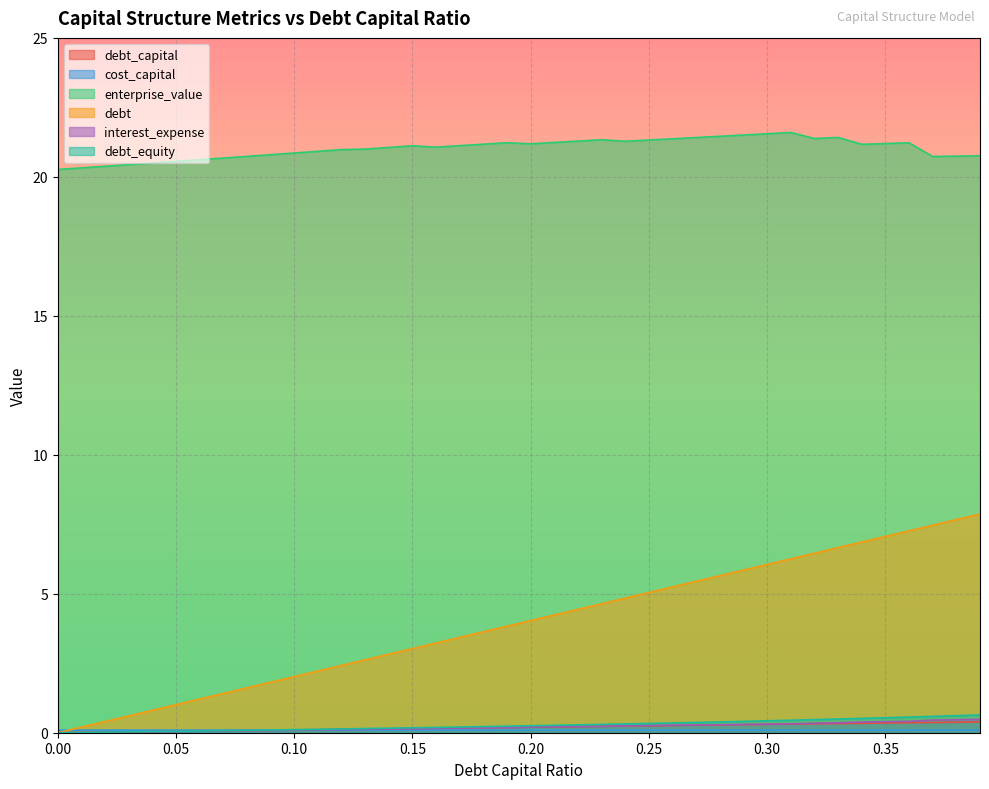

Reading right to left, list all the values displayed in this chart.

debt_capital: 0.4	0.4	0.4	0.4	0.3	0.3	0.3	0.3	0.3	0.3	0.3	0.3	0.3	0.3	0.2	0.2	0.2	0.2	0.2	0.2	0.2	0.2	0.2	0.2	0.1	0.1	0.1	0.1	0.1	0.1	0.1	0.1	0.1	0.1	0.1	0.0	0.0	0.0	0.0	0.0
cost_capital: 0.1	0.1	0.1	0.1	0.1	0.1	0.1	0.1	0.1	0.1	0.1	0.1	0.1	0.1	0.1	0.1	0.1	0.1	0.1	0.1	0.1	0.1	0.1	0.1	0.1	0.1	0.1	0.1	0.1	0.1	0.1	0.1	0.1	0.1	0.1	0.1	0.1	0.1	0.1	0.1
enterprise_value: 20.8	20.7	20.7	21.2	21.2	21.2	21.4	21.4	21.6	21.6	21.5	21.5	21.4	21.4	21.3	21.3	21.3	21.3	21.2	21.2	21.2	21.2	21.1	21.1	21.1	21.1	21.0	21.0	20.9	20.9	20.8	20.7	20.7	20.6	20.6	20.5	20.4	20.4	20.3	20.3
debt: 7.9	7.7	7.5	7.3	7.1	6.9	6.7	6.5	6.3	6.1	5.9	5.7	5.4	5.2	5.0	4.8	4.6	4.4	4.2	4.0	3.8	3.6	3.4	3.2	3.0	2.8	2.6	2.4	2.2	2.0	1.8	1.6	1.4	1.2	1.0	0.8	0.6	0.4	0.2	0.0
interest_expense: 0.5	0.5	0.5	0.4	0.4	0.4	0.4	0.3	0.3	0.3	0.3	0.3	0.3	0.3	0.3	0.2	0.2	0.2	0.2	0.2	0.2	0.2	0.2	0.2	0.1	0.1	0.1	0.1	0.1	0.1	0.1	0.1	0.1	0.1	0.0	0.0	0.0	0.0	0.0	0.0
debt_equity: 0.6	0.6	0.6	0.6	0.5	0.5	0.5	0.5	0.4	0.4	0.4	0.4	0.4	0.4	0.3	0.3	0.3	0.3	0.3	0.2	0.2	0.2	0.2	0.2	0.2	0.2	0.1	0.1	0.1	0.1	0.1	0.1	0.1	0.1	0.1	0.0	0.0	0.0	0.0	0.0